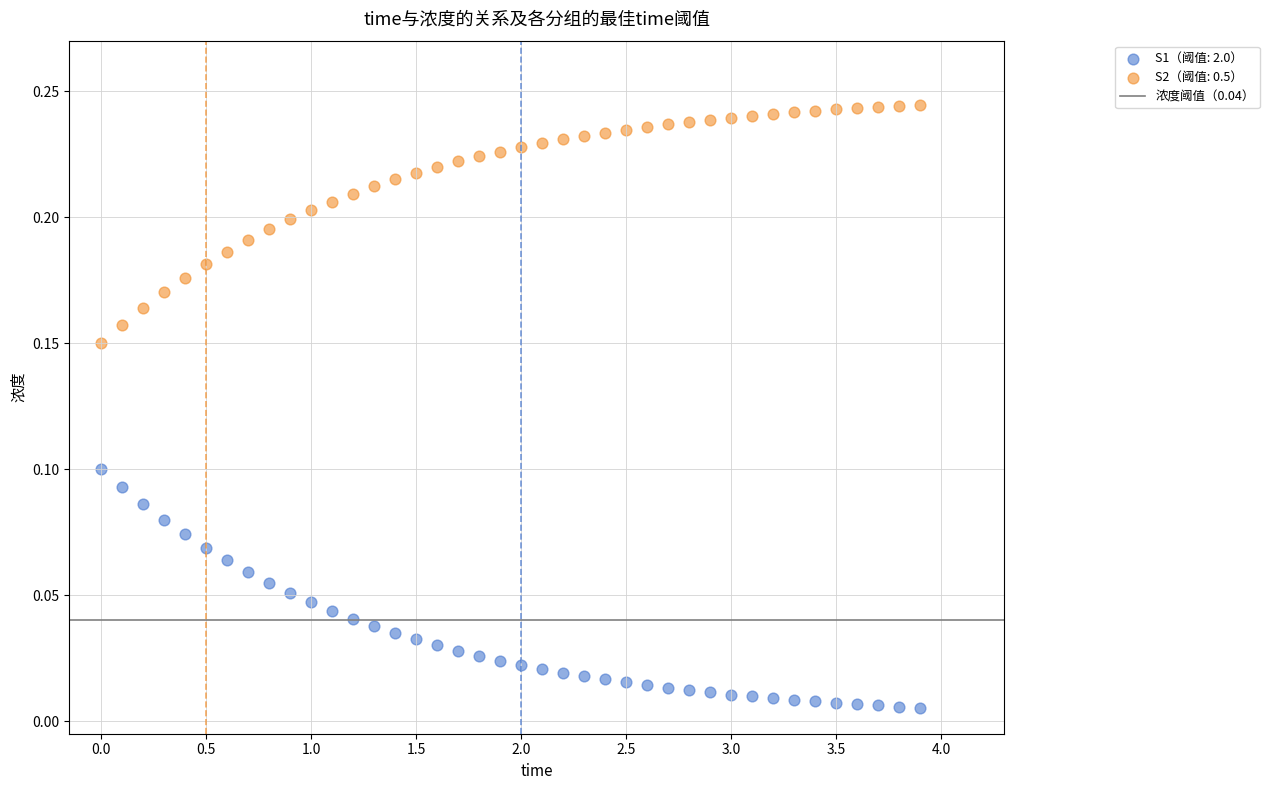

Which series contains the highest Y value?

S2（阈值: 0.5）